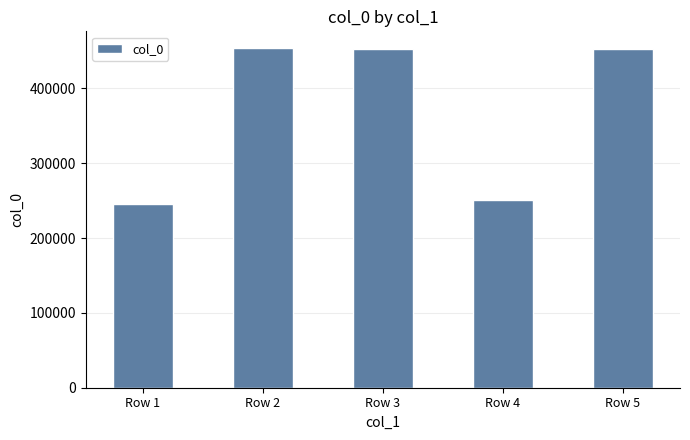

Does the chart contain any negative values?

No